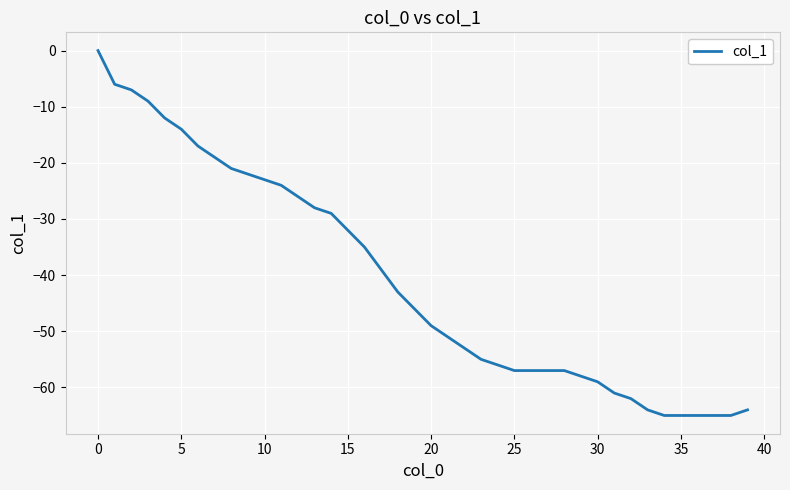

Does the chart have visible grid lines?

Yes